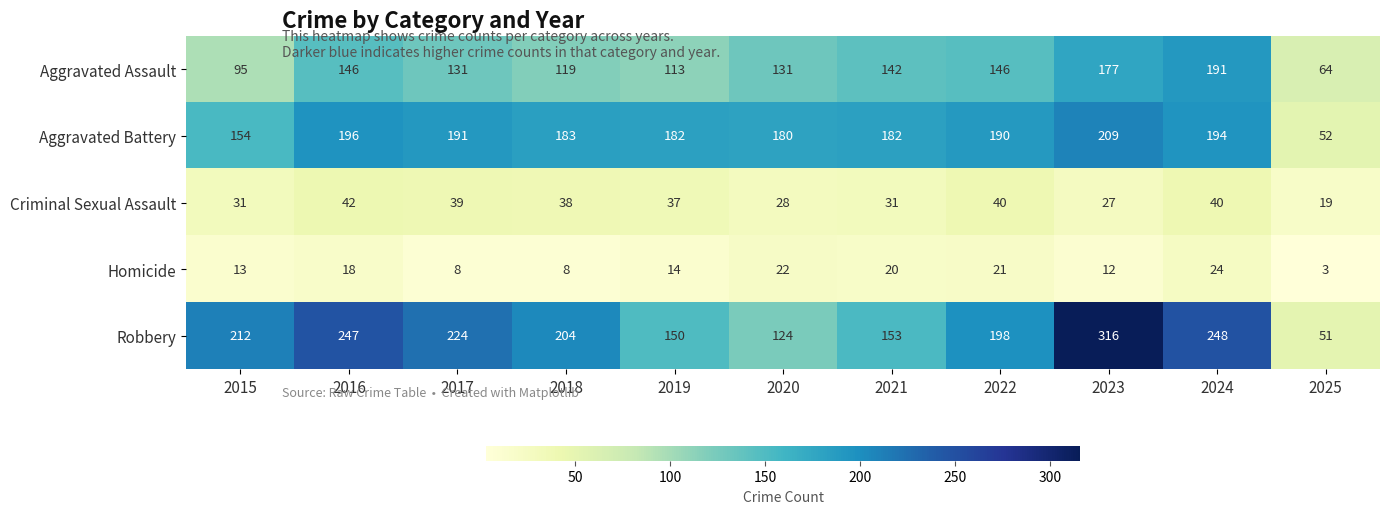

At which label does Aggravated Battery first exceed 183?

2016